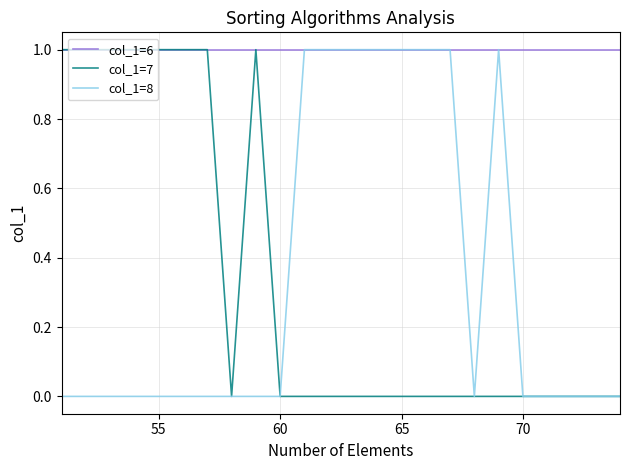

Which series has the largest total across all categories?

col_1=6